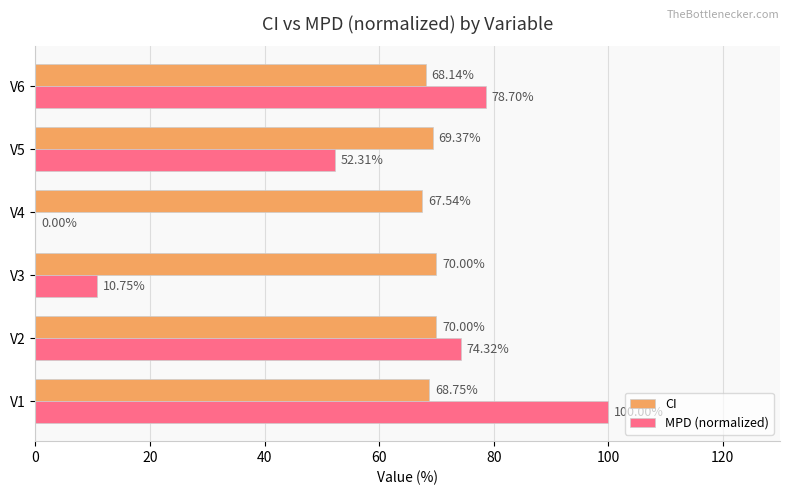

What is the sum of all MPD (normalized) values?

316.1